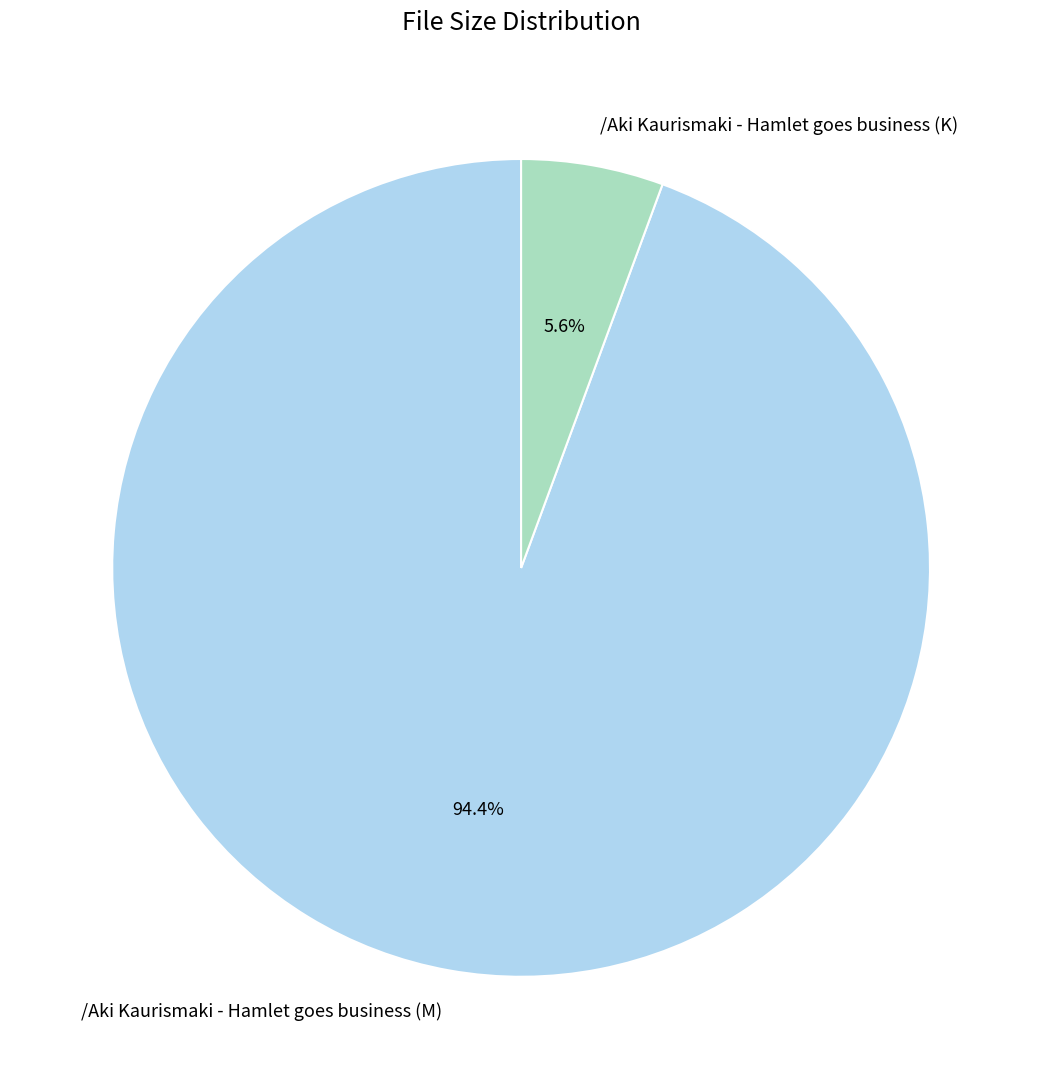

Which slice is the smallest?

/Aki Kaurismaki - Hamlet goes business (K)